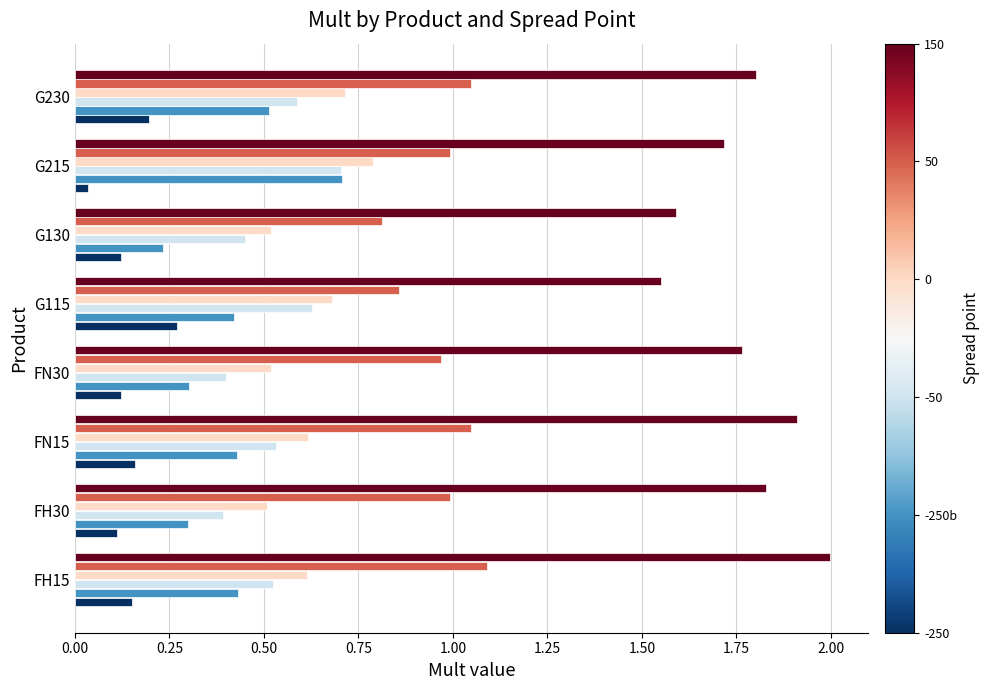

What is the maximum value shown in the chart?

2.0